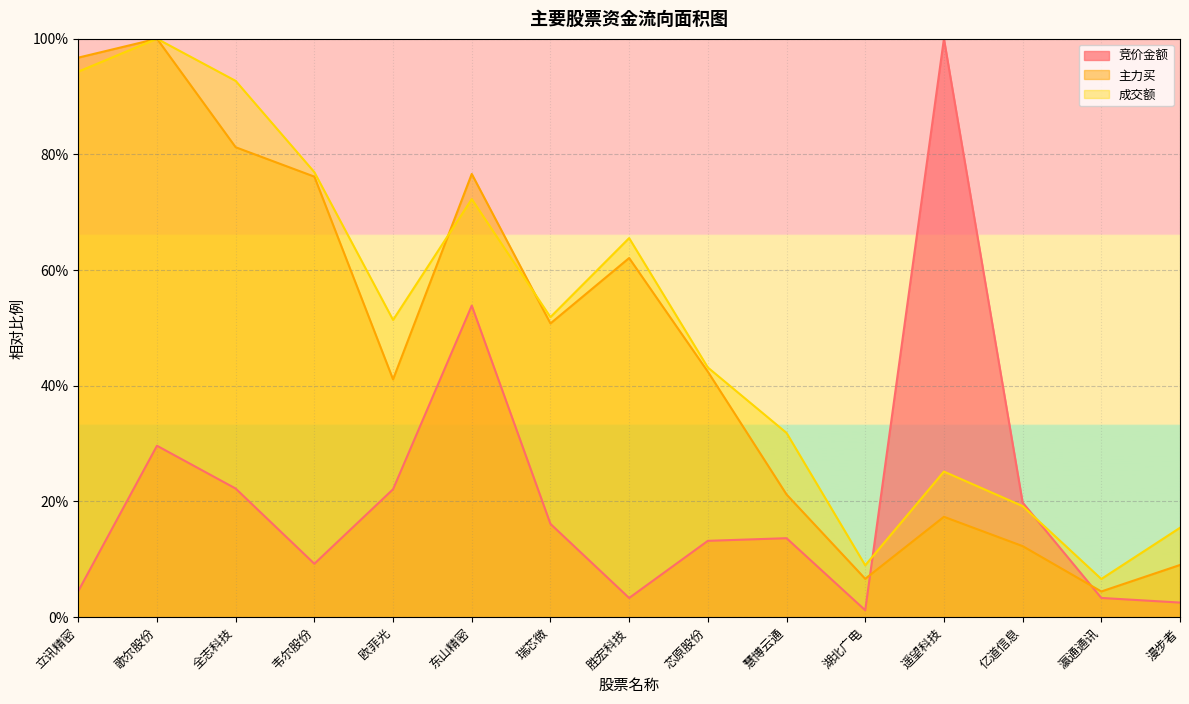

True or false: 竞价金额 and 主力买 cross at least once.

True